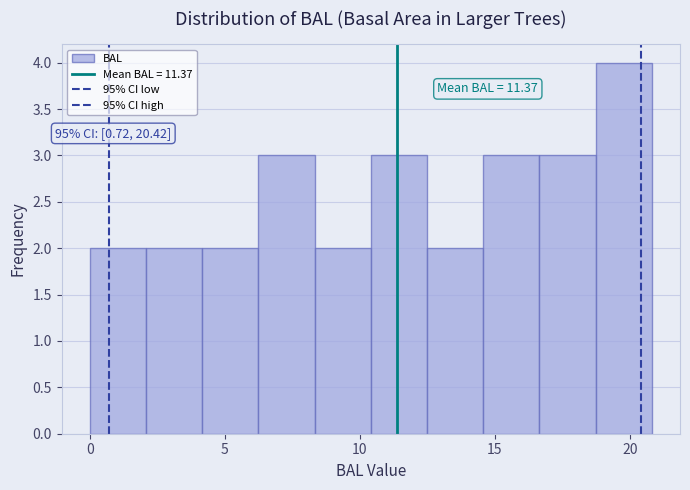

Over which range of the x-axis is the bar tallest?

18.5 to 21.0